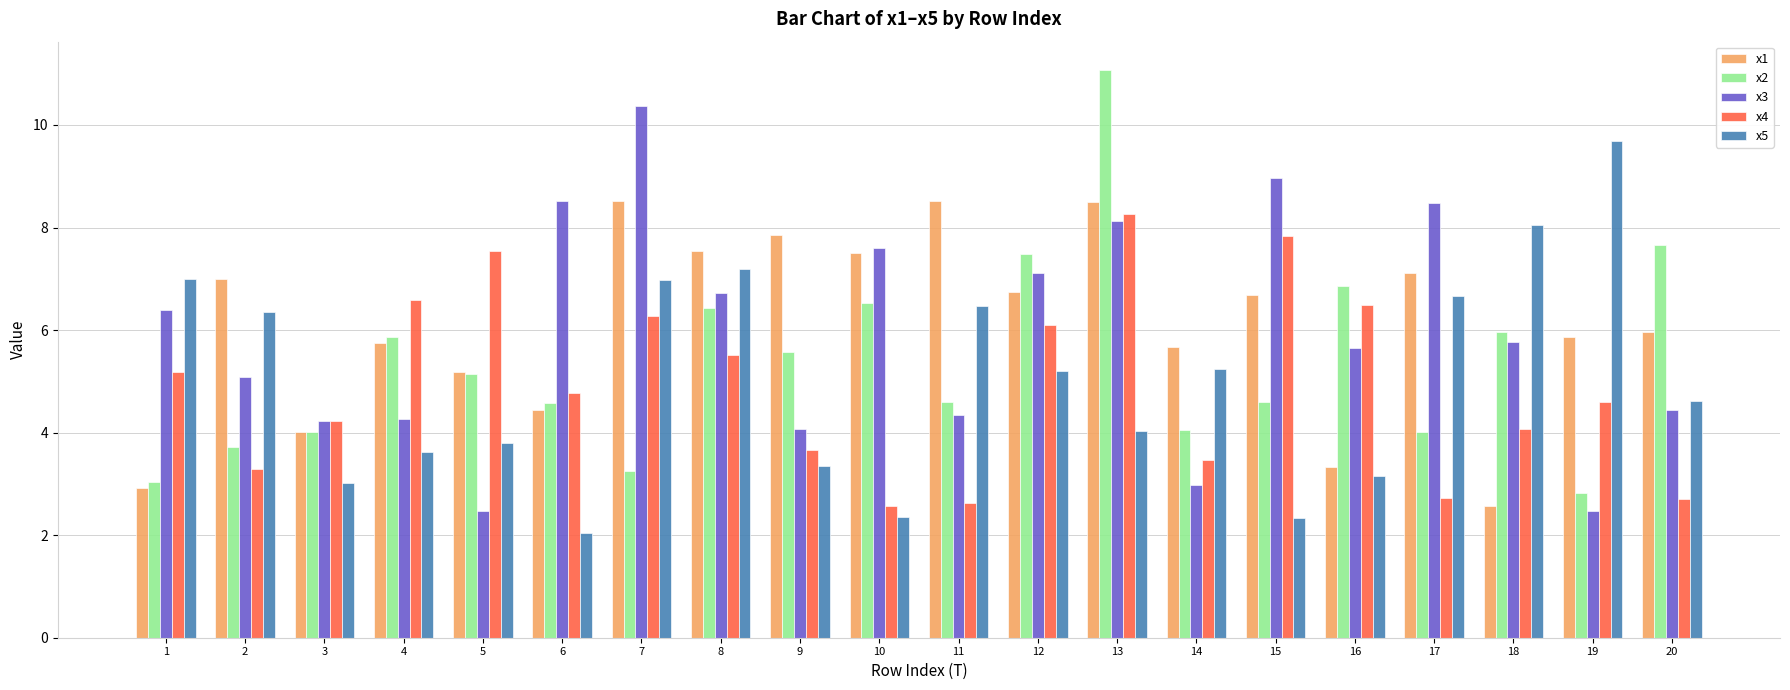

How many groups of bars are there?

20